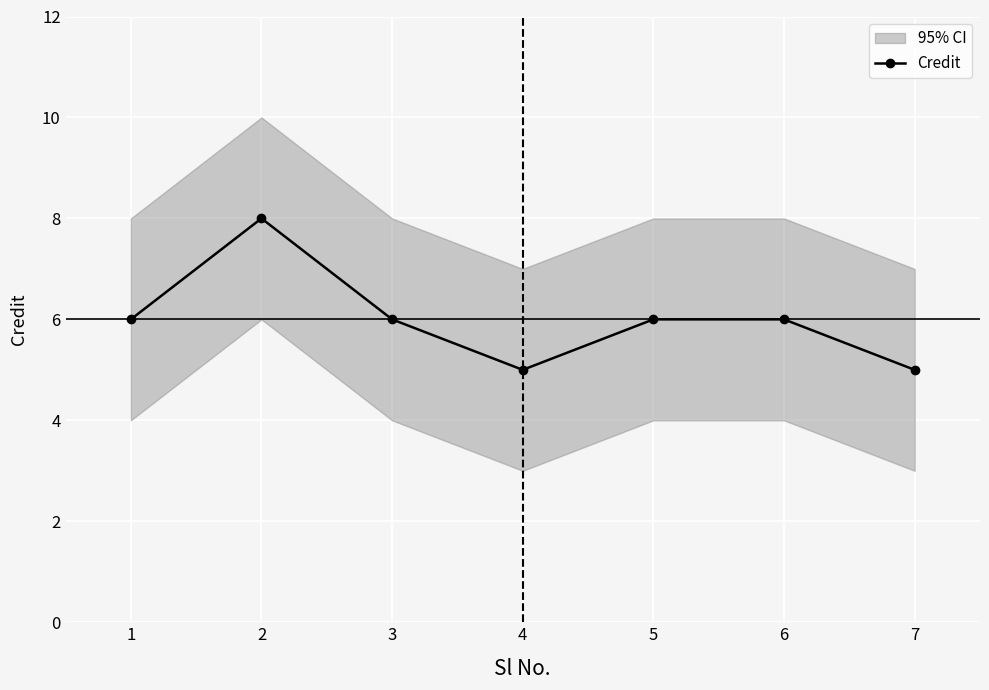

Between 7 and 5, which is larger?

5